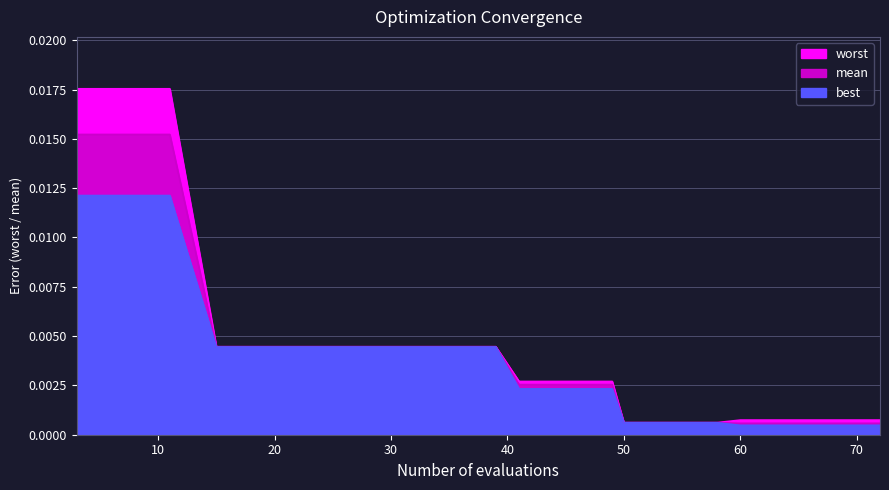

How many lines are shown in the chart?

3